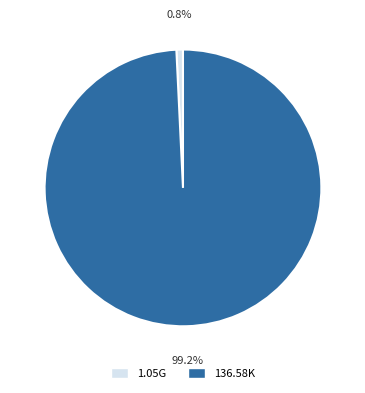

True or false: 007 Alta tension (1987).mkv accounts for 11% of the total.

False